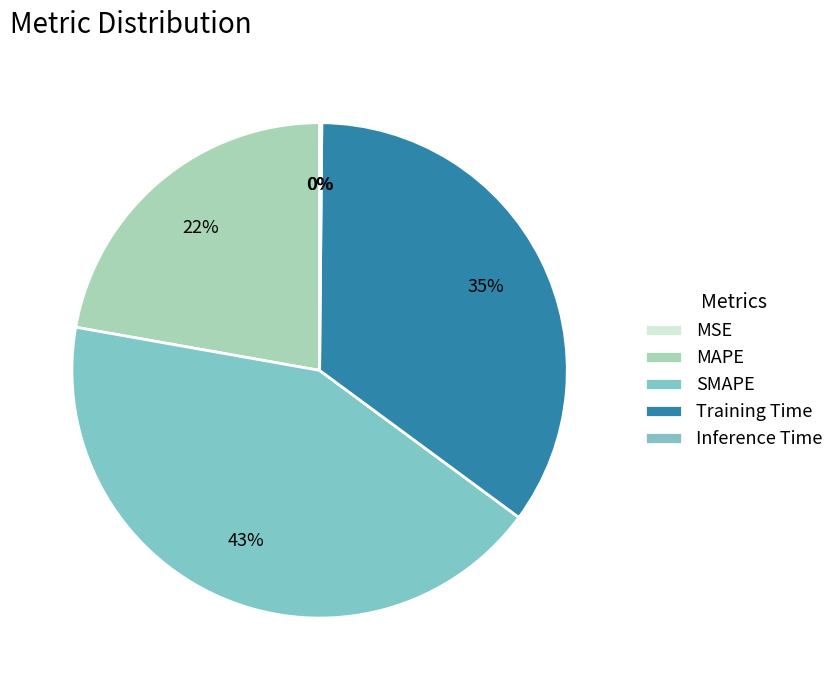

To the nearest percent, what percentage of the pie is SMAPE?

43%